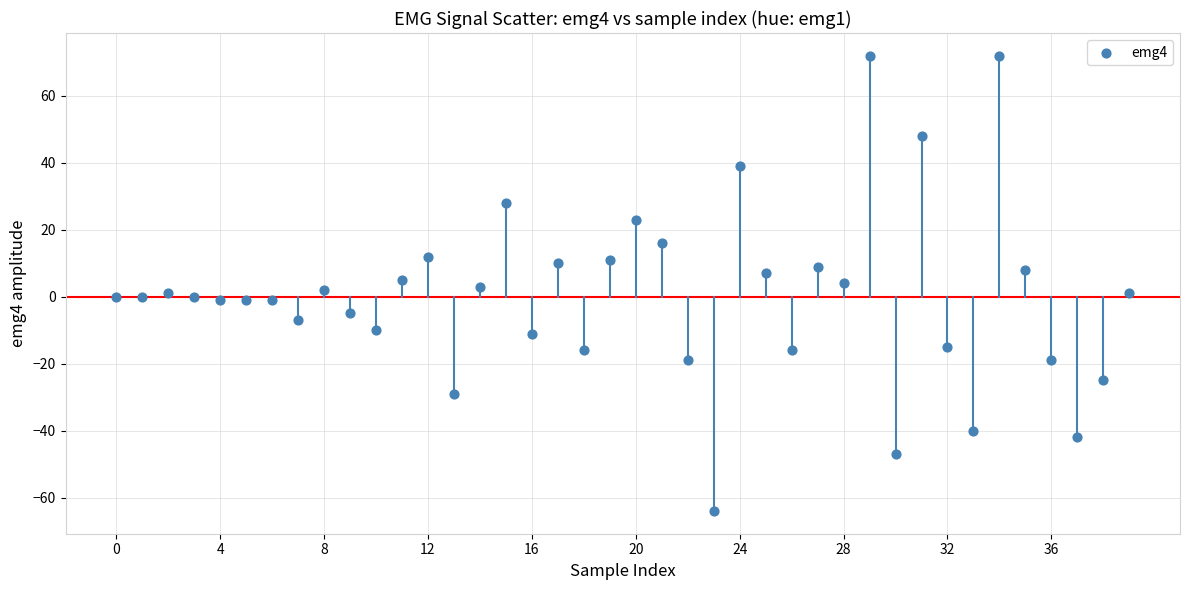

What is the range of Y values (max minus min)?

136